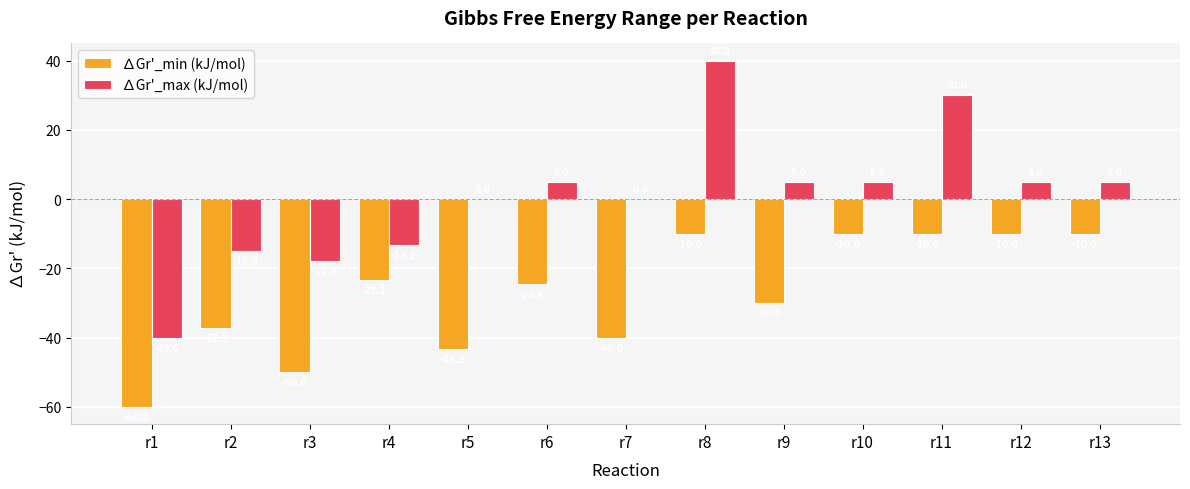

What is the sum of the ∆Gr'_max (kJ/mol) values at r2 and r4?

-28.2